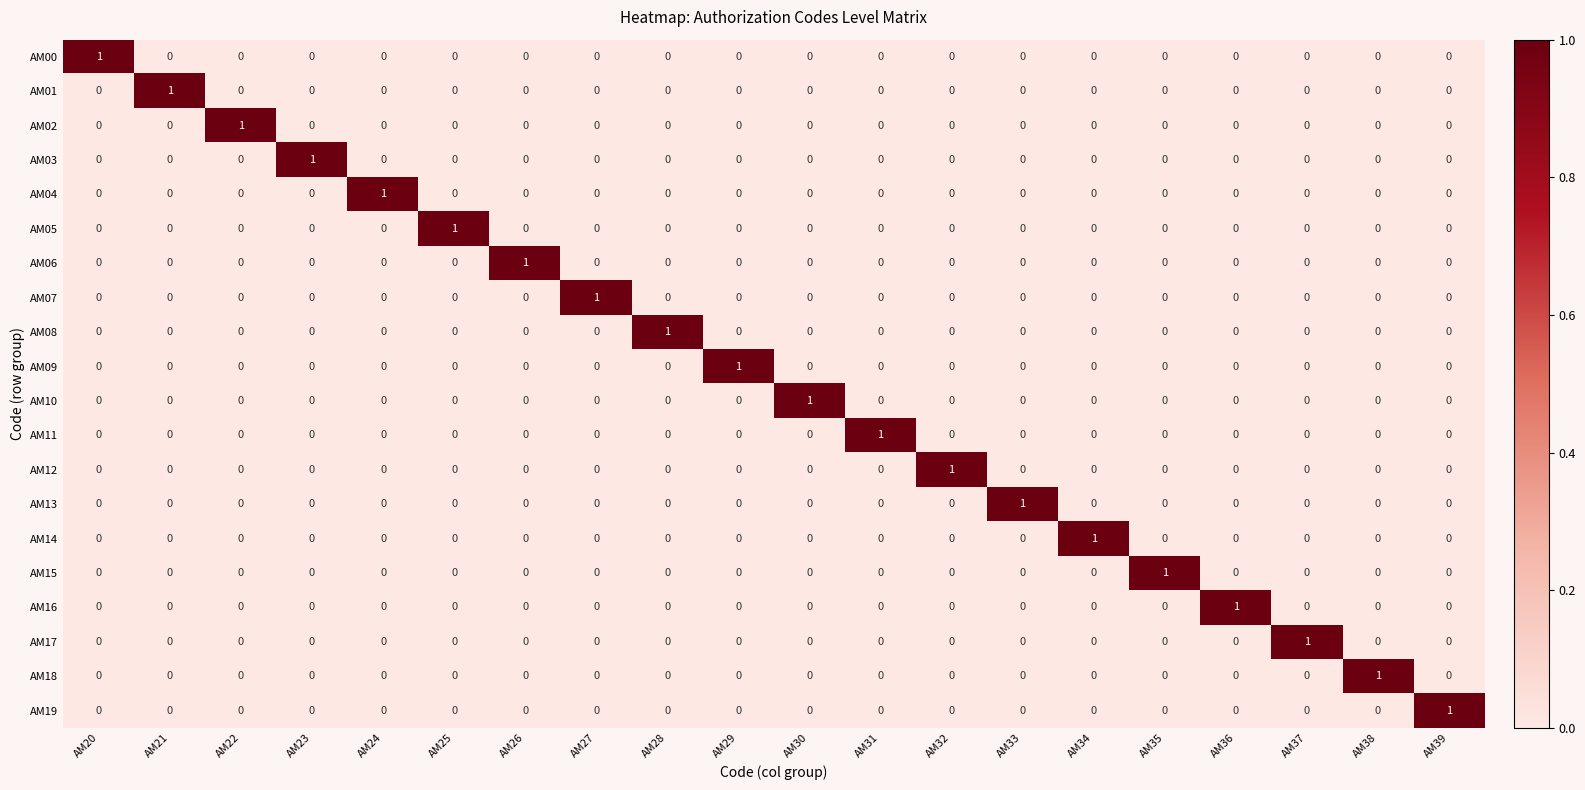

Is it true that AM11 equals 0 at AM32?

True